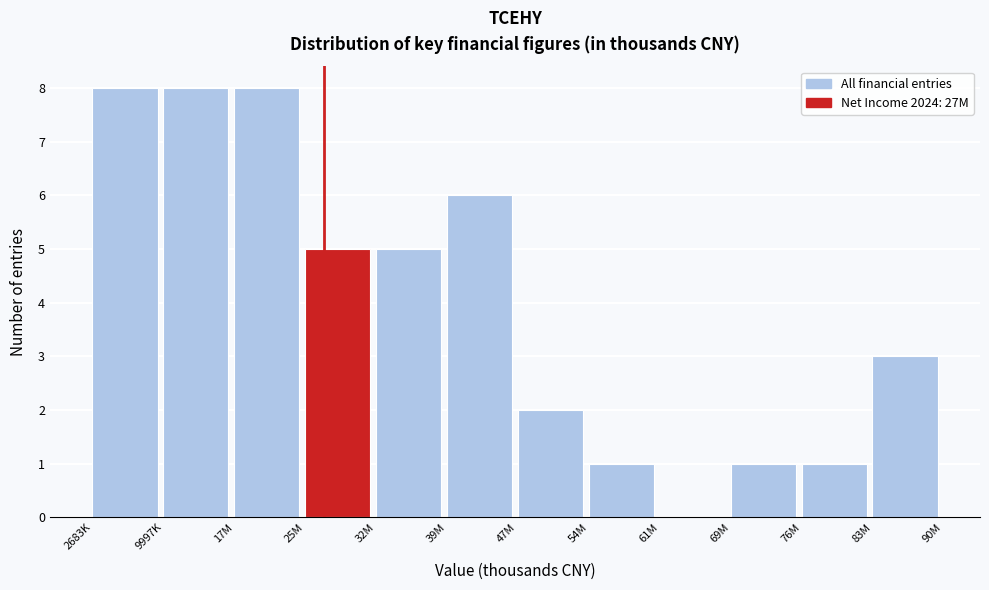

Reading left to right, what are all the values shown in this chart?

2683K=8	9997K=8	17M=8	25M=5	32M=5	39M=6	47M=2	54M=1	61M=0	69M=1	76M=1	83M=3